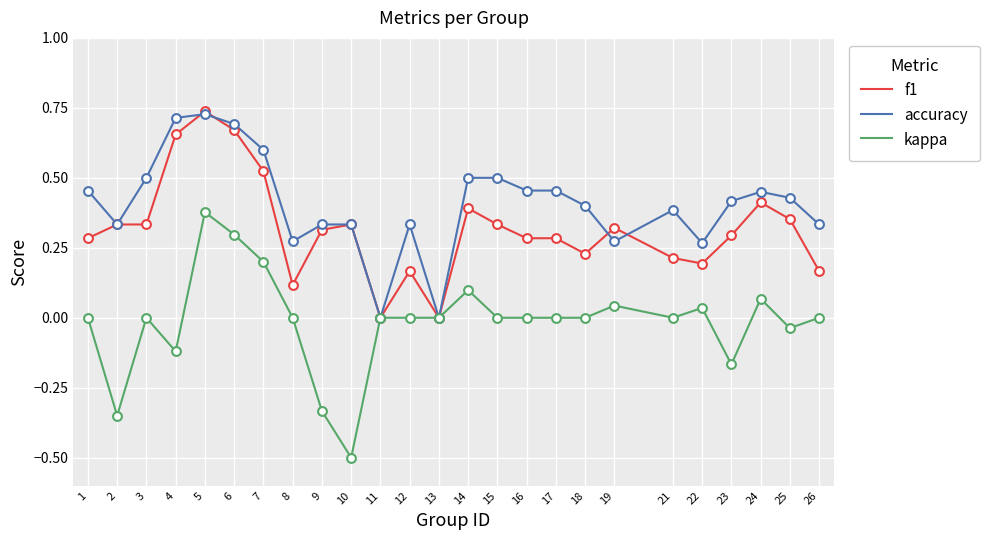

Which series has the largest total across all categories?

accuracy